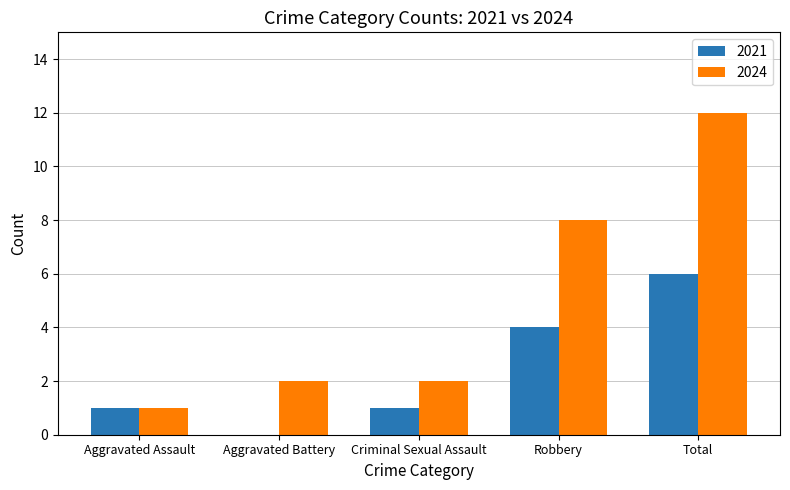

What is the total value across all series at Criminal Sexual Assault?

3